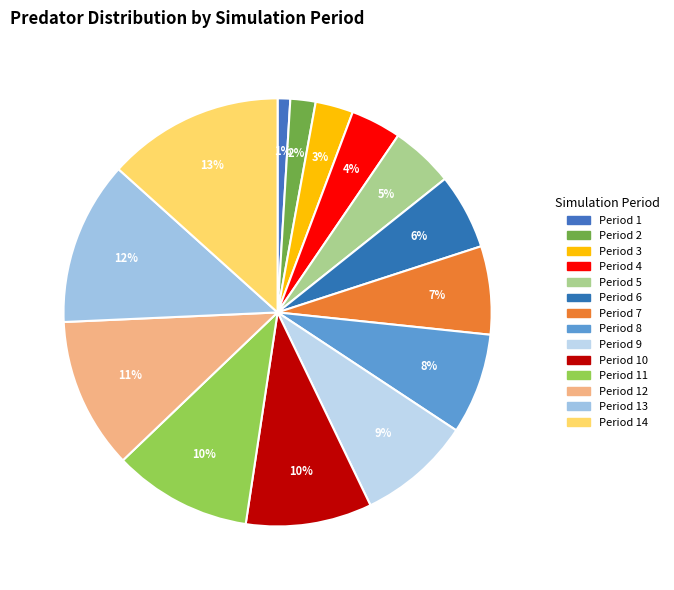

Is there any slice that represents more than half of the pie?

No